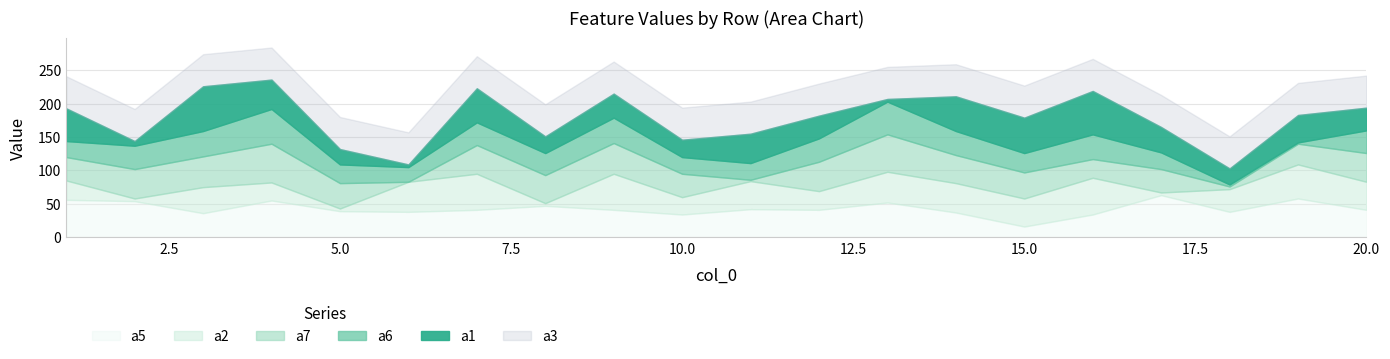

The value of a5 at 17 is 63. True or false?

True